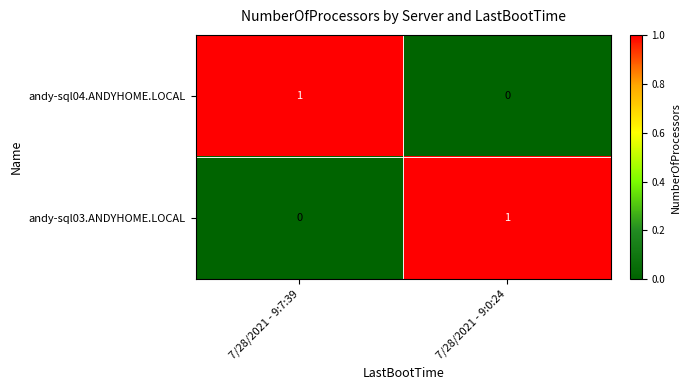

At how many categories does at least one series exceed 0?

2